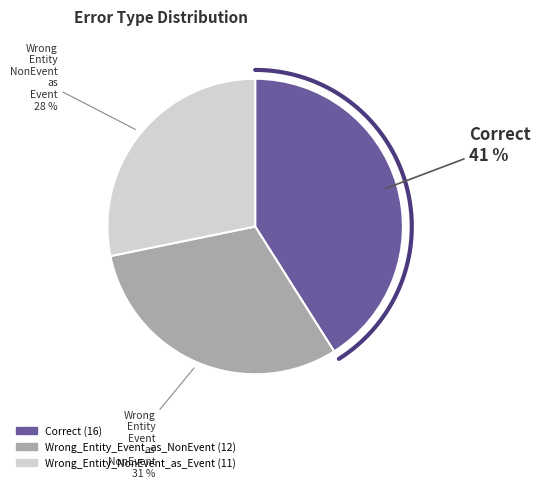

True or false: Wrong_Entity_NonEvent_as_Event accounts for 28% of the total.

True